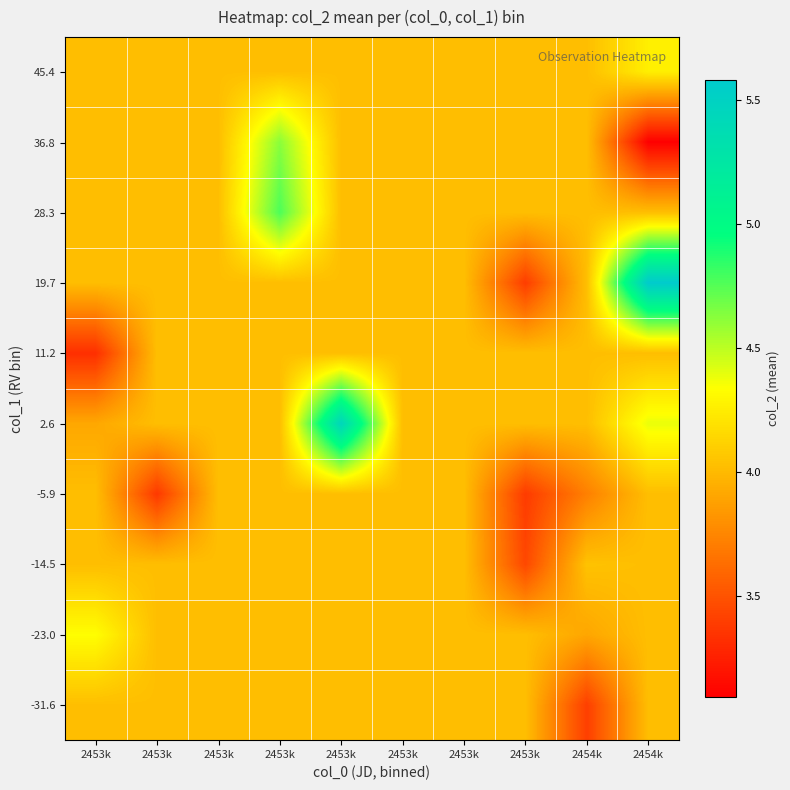

At which category does the chart reach its peak across all series?

2454k